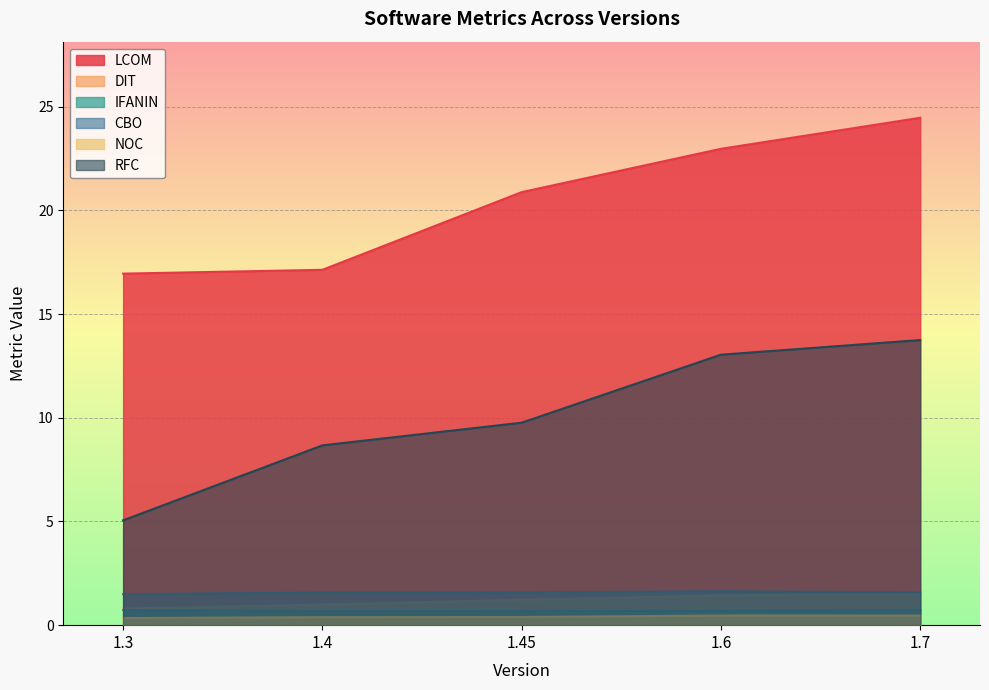

How many lines are shown in the chart?

6